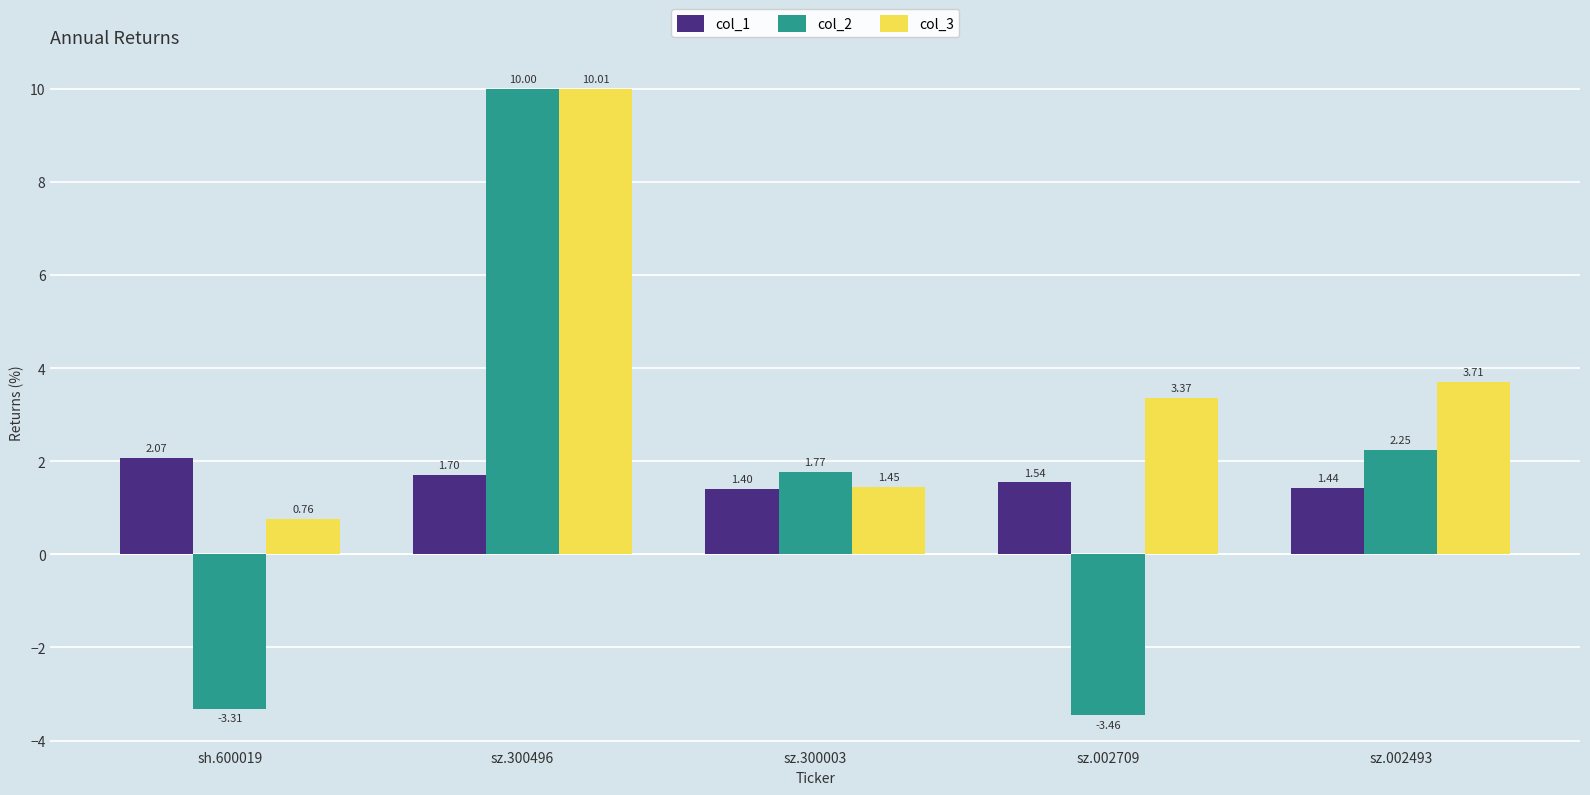

Which series has the largest total across all categories?

col_3